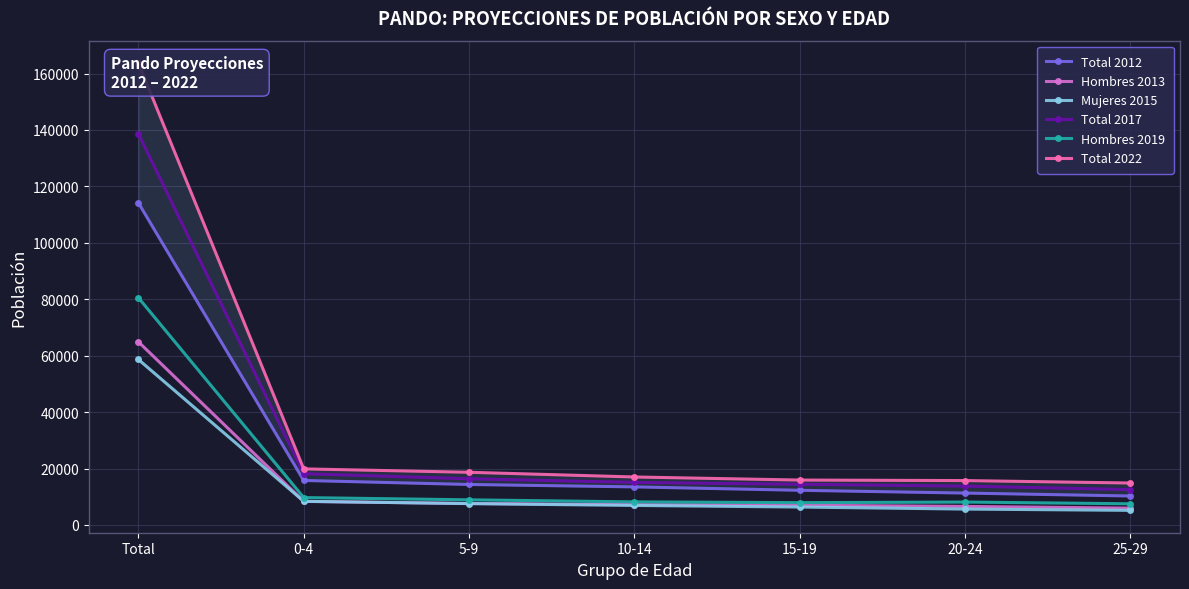

Which series has the widest spread of values?

Total 2022